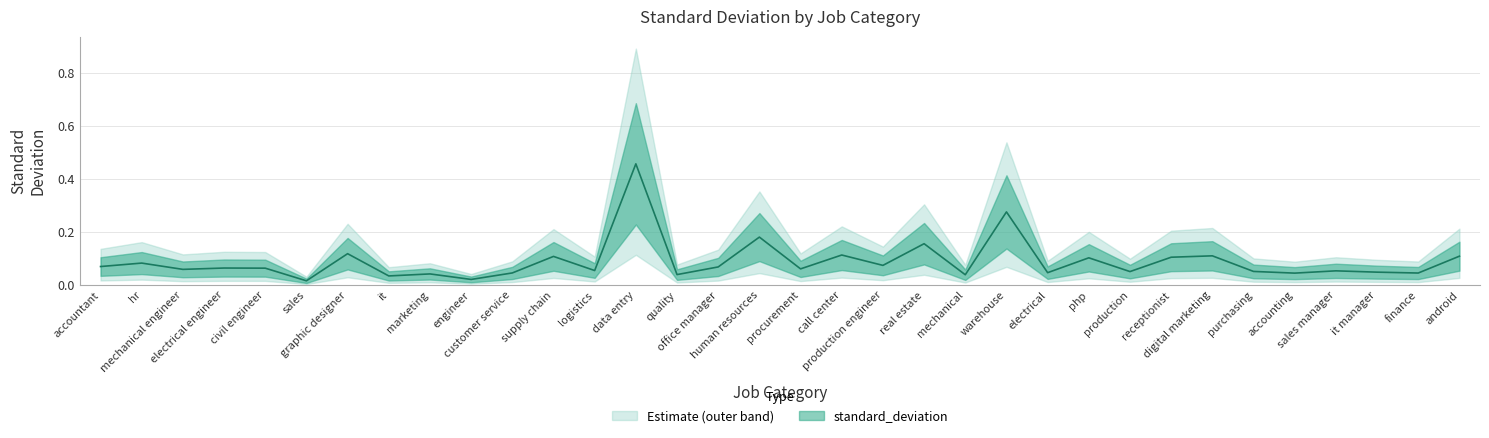

List the labels in order of value, largest first.

data entry, warehouse, human resources, real estate, graphic designer, call center, digital marketing, android, supply chain, receptionist, php, hr, production engineer, accountant, office manager, electrical engineer, civil engineer, procurement, mechanical engineer, logistics, sales manager, purchasing, production, it manager, electrical, customer service, finance, accounting, marketing, quality, mechanical, it, engineer, sales